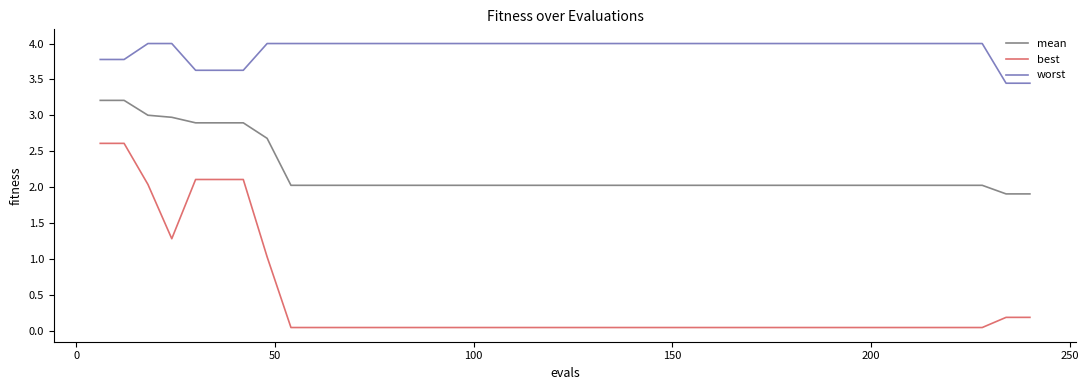

Which series has the largest total across all categories?

worst